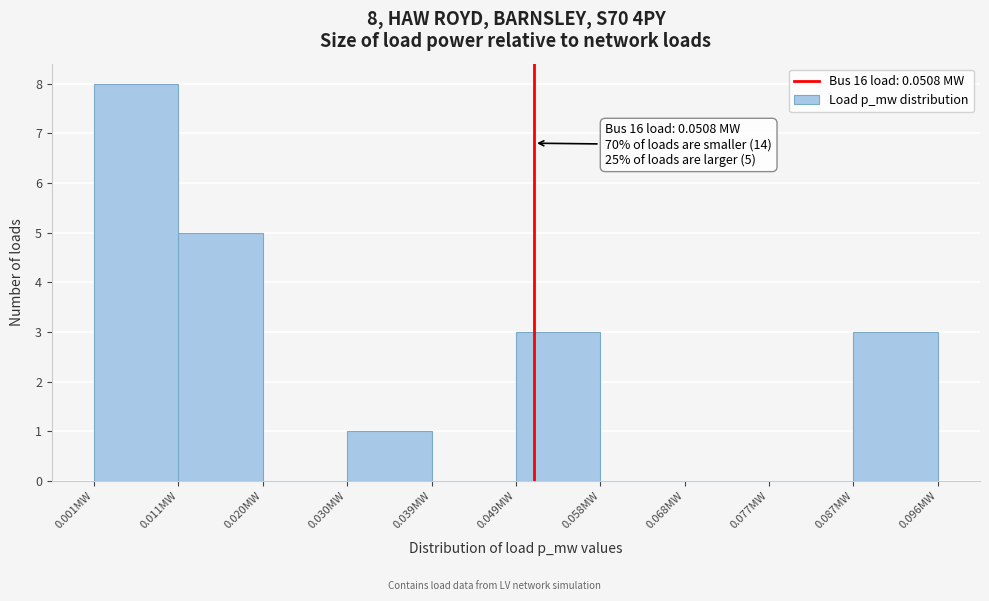

Over which range of the x-axis is the bar tallest?

0.001 to 0.011